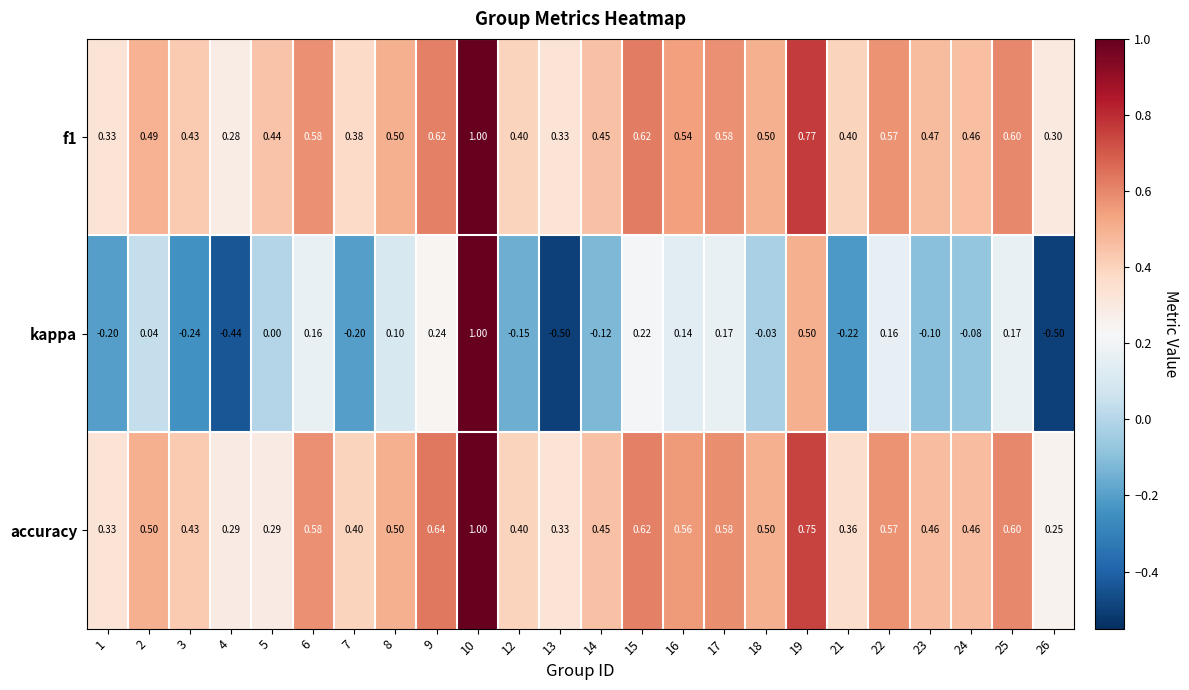

Which series has the largest range (max minus min)?

kappa